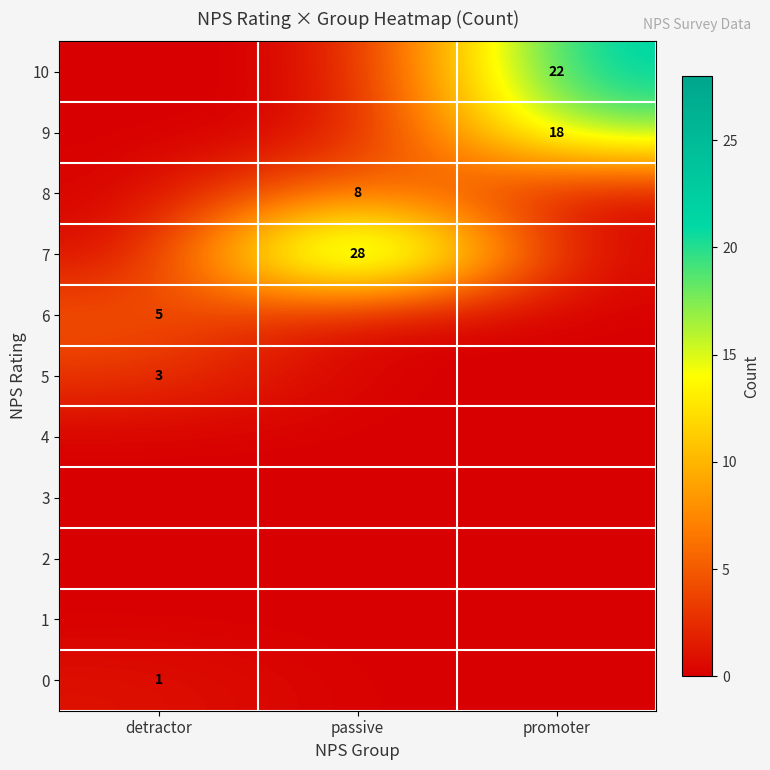

At how many categories does at least one series exceed 3?

3